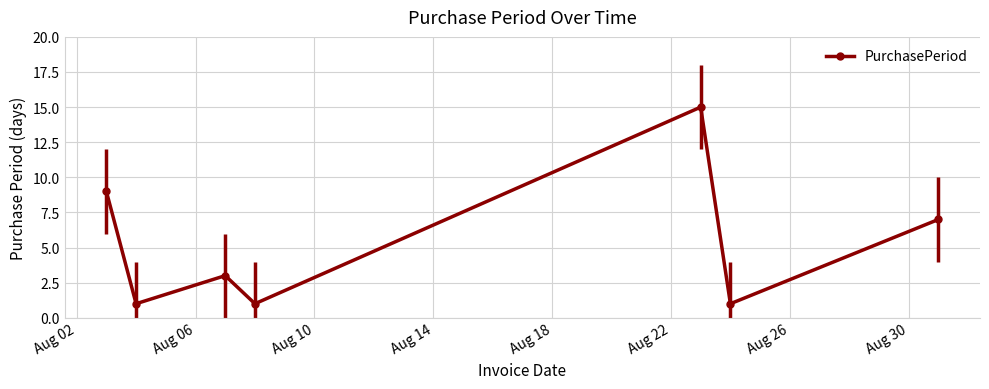

True or false: there are more than 2 points higher than both neighbors.

False